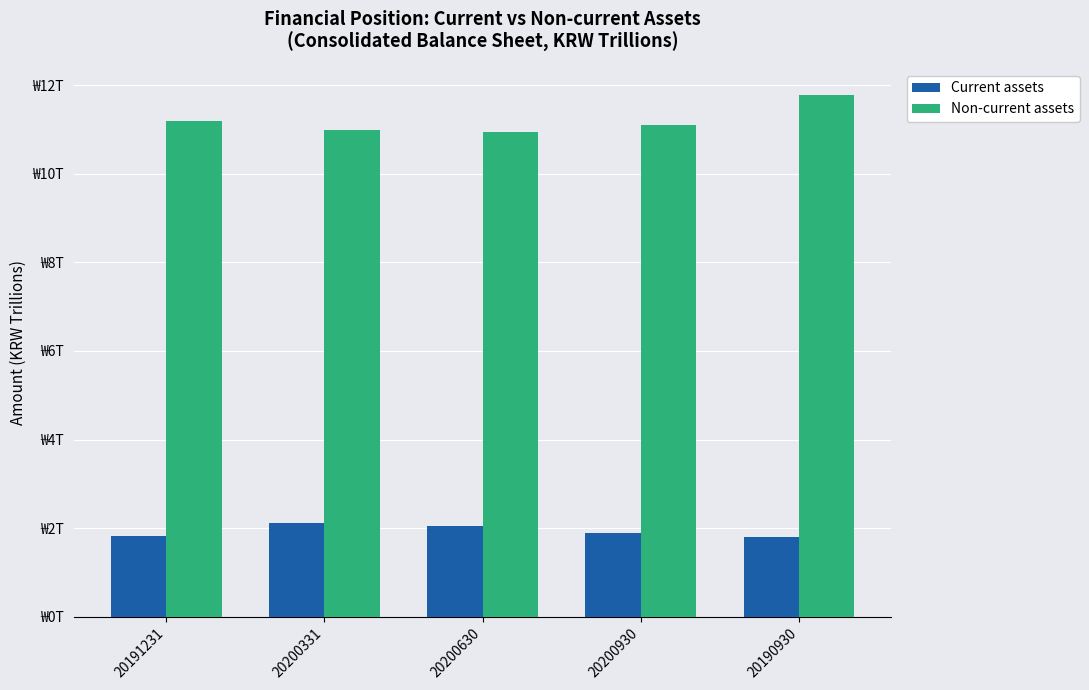

True or false: Current assets has a value of 2.5 at 20200930.

False